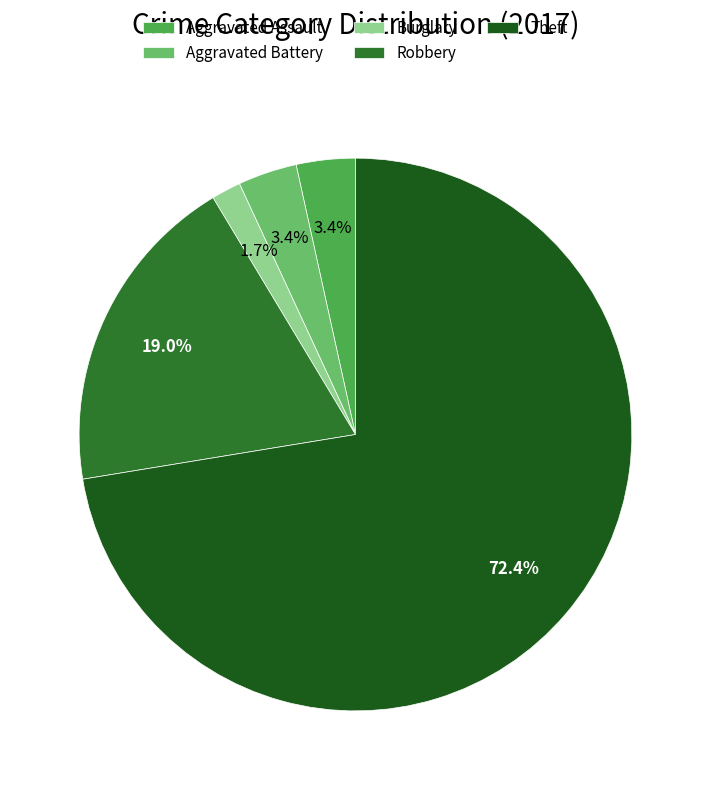

What is the ratio of the value at Burglary to the value at Aggravated Battery?

0.5